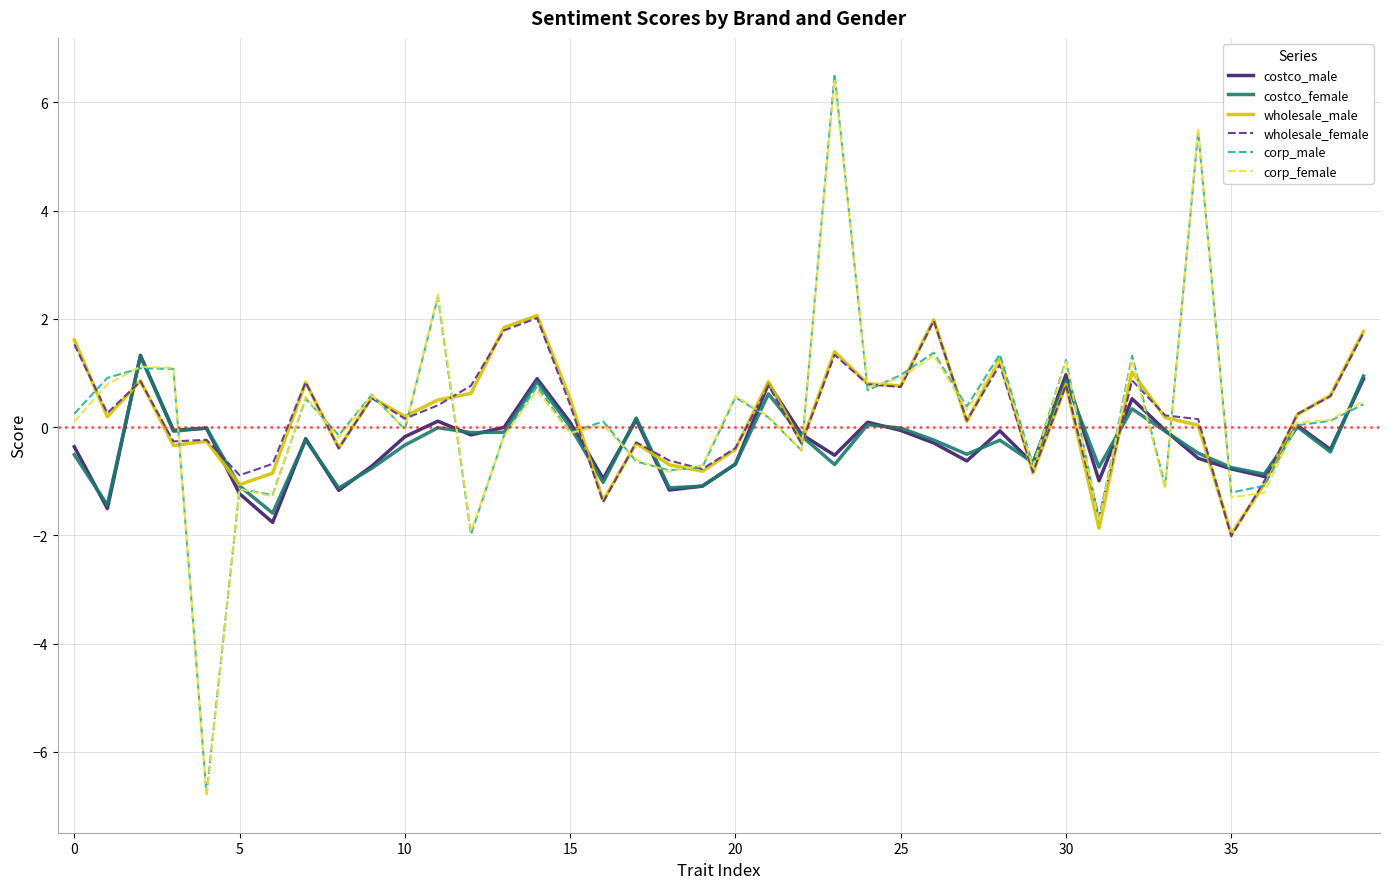

What is the maximum value shown in the chart?

6.5